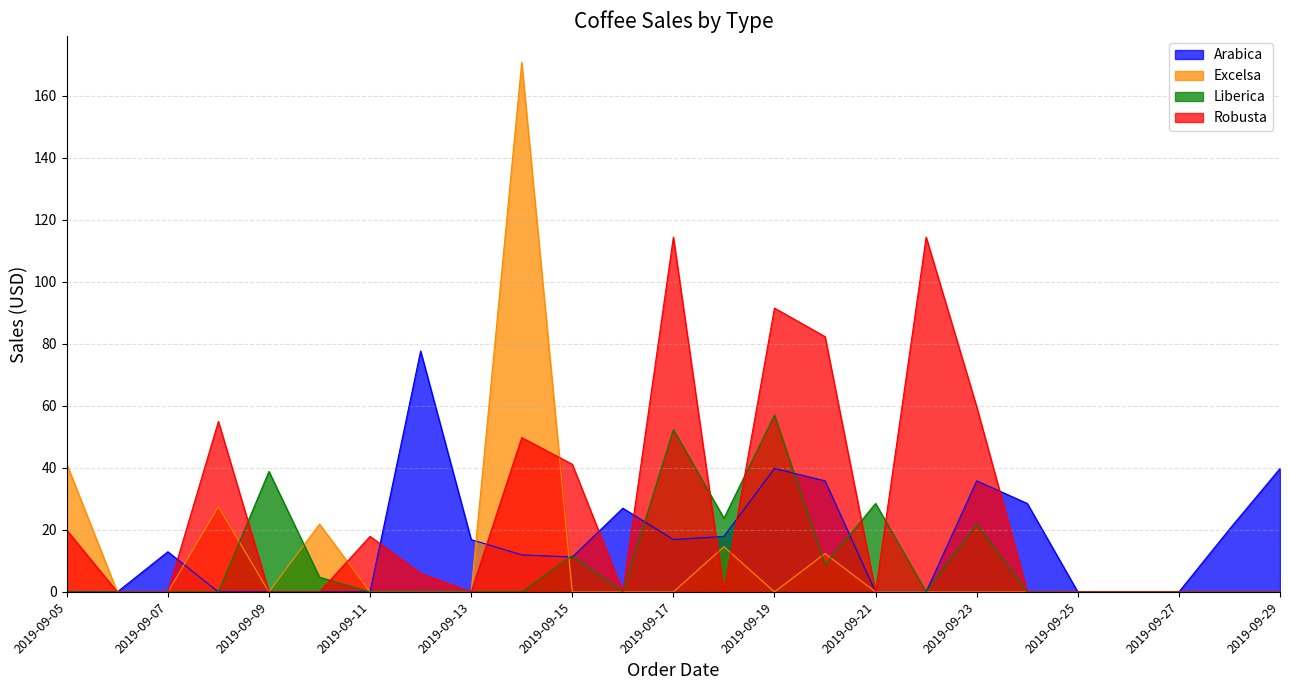

Reading right to left, list all the values displayed in this chart.

Arabica: 39.8	20.2	0.0	0.0	0.0	28.5	35.8	0.0	0.0	35.8	39.8	17.9	16.9	27.0	11.2	11.9	16.9	77.7	0.0	0.0	0.0	0.0	12.9	0.0	0.0
Excelsa: 0.0	0.0	0.0	0.0	0.0	0.0	0.0	0.0	0.0	12.4	0.0	14.6	0.0	0.0	0.0	170.8	0.0	0.0	0.0	21.9	0.0	27.5	0.0	0.0	41.2
Liberica: 0.0	0.0	0.0	0.0	0.0	0.0	21.8	0.0	28.5	8.7	57.1	23.8	52.4	0.0	11.7	0.0	0.0	0.0	0.0	4.8	38.9	0.0	0.0	0.0	0.0
Robusta: 0.0	0.0	0.0	0.0	0.0	0.0	59.7	114.4	0.0	82.3	91.5	0.0	114.4	0.0	41.2	49.8	0.0	6.0	17.9	0.0	0.0	55.0	0.0	0.0	19.9